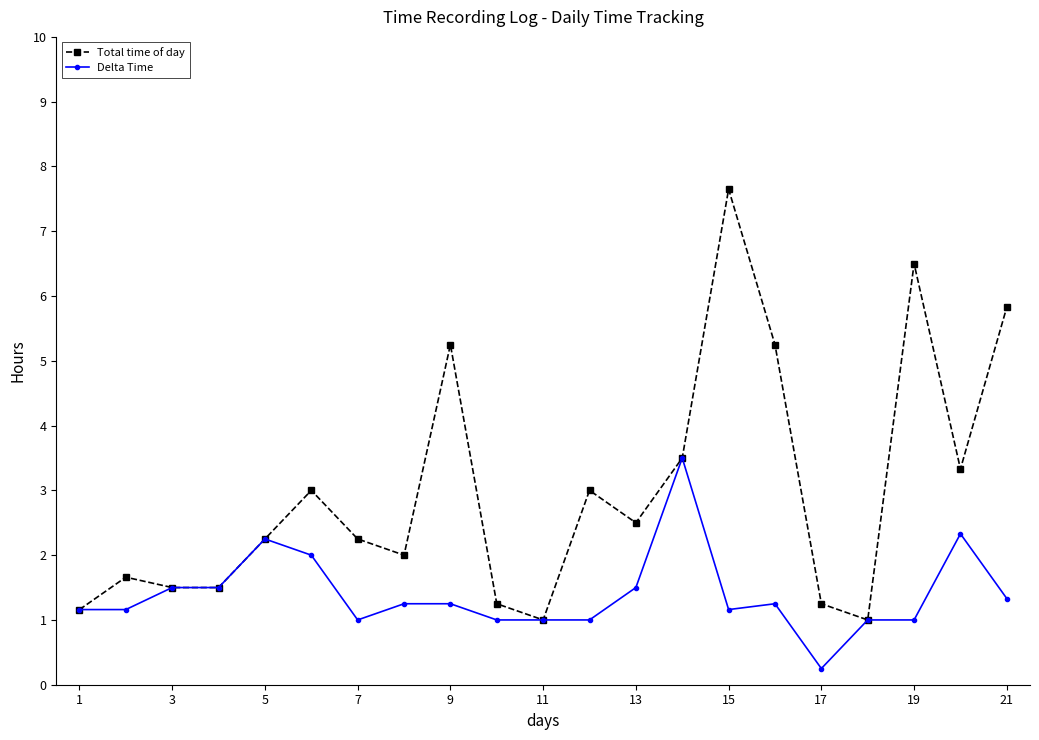

Which series has the largest total across all categories?

Total time of day